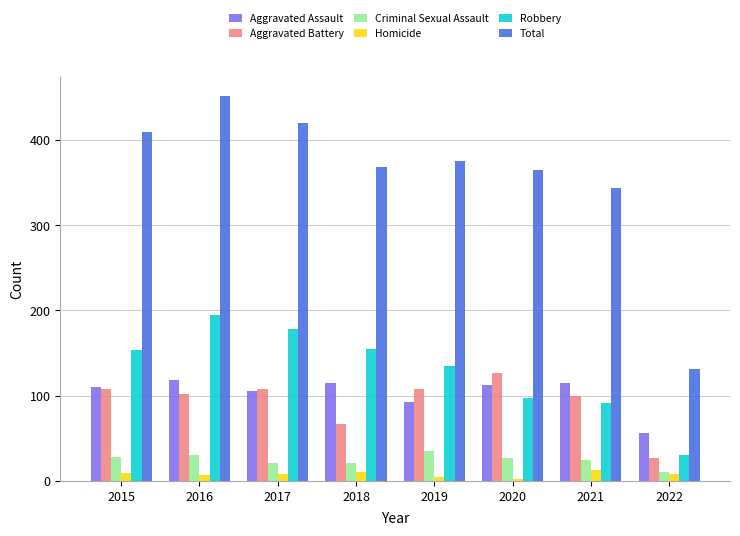

How many groups of bars are there?

8